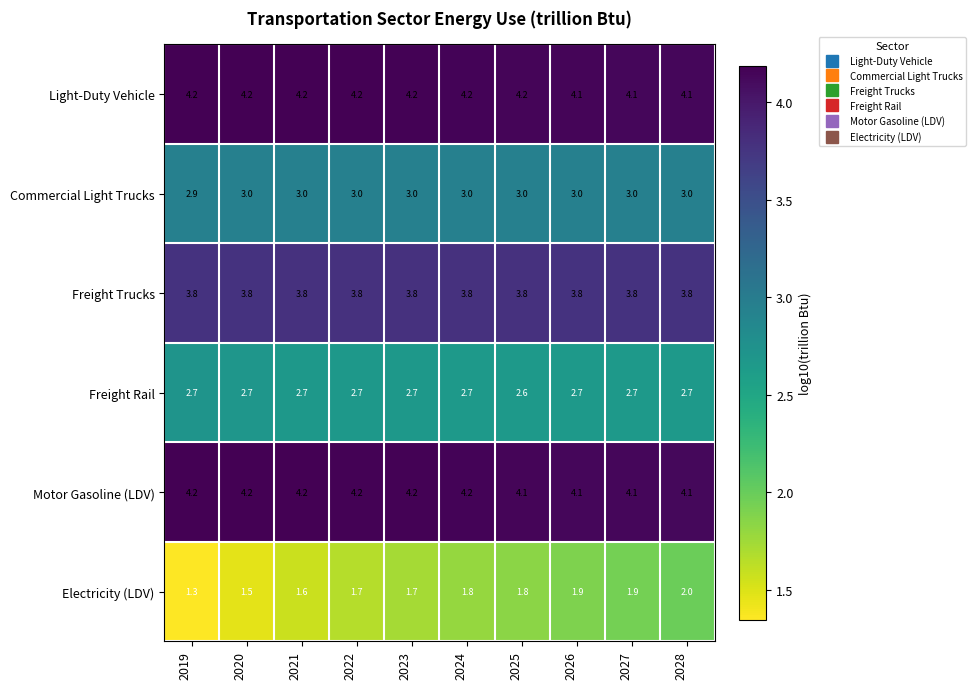

Count the Motor Gasoline (LDV) values in the range 4 to 5.

10